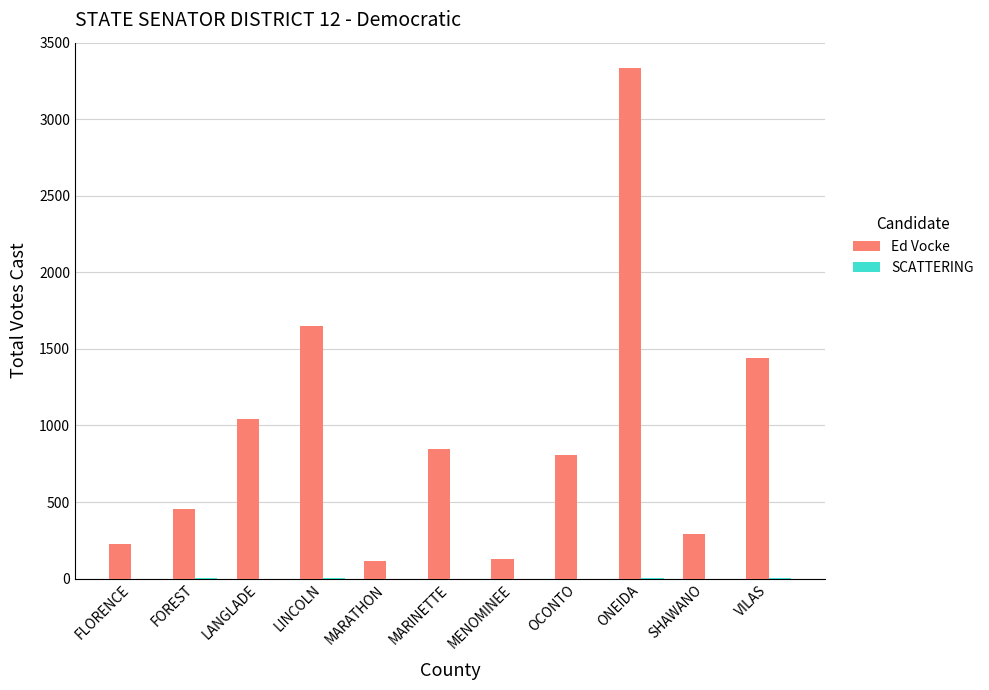

What is the sum of the Ed Vocke values at OCONTO and MENOMINEE?

935